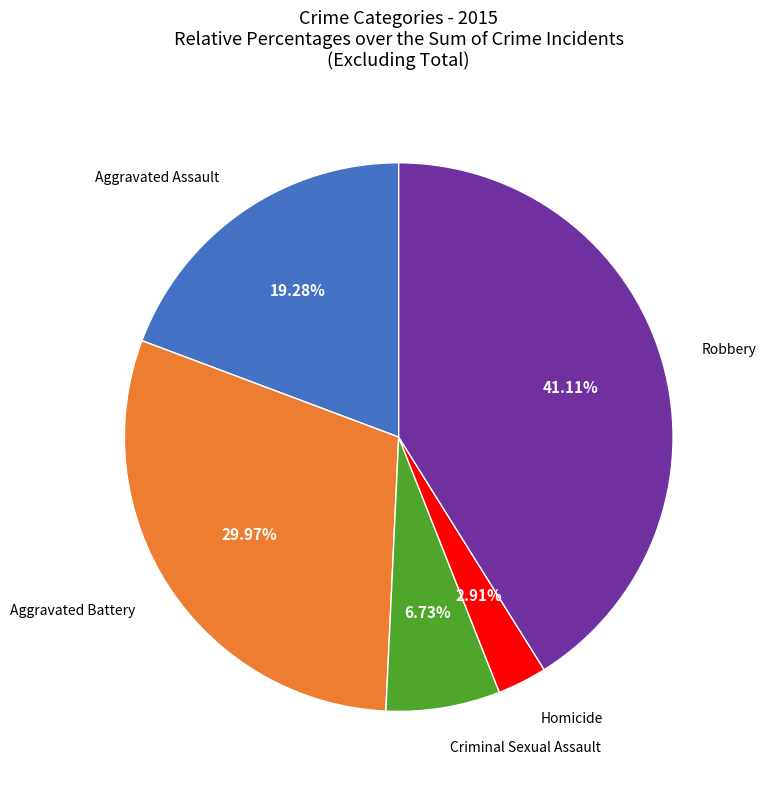

Does any single category account for the majority?

No